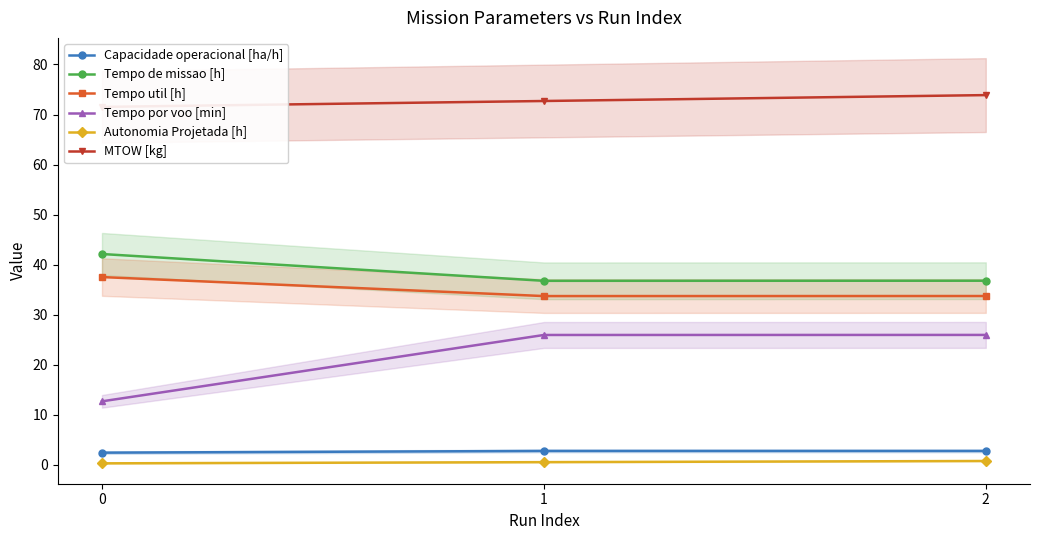

How many distinct data groups are displayed?

6